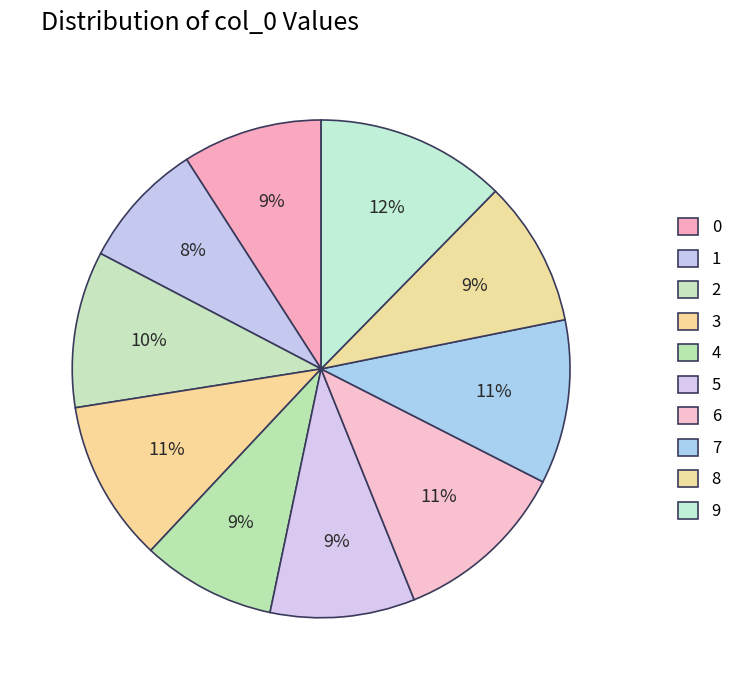

How many slices are in this pie chart?

10